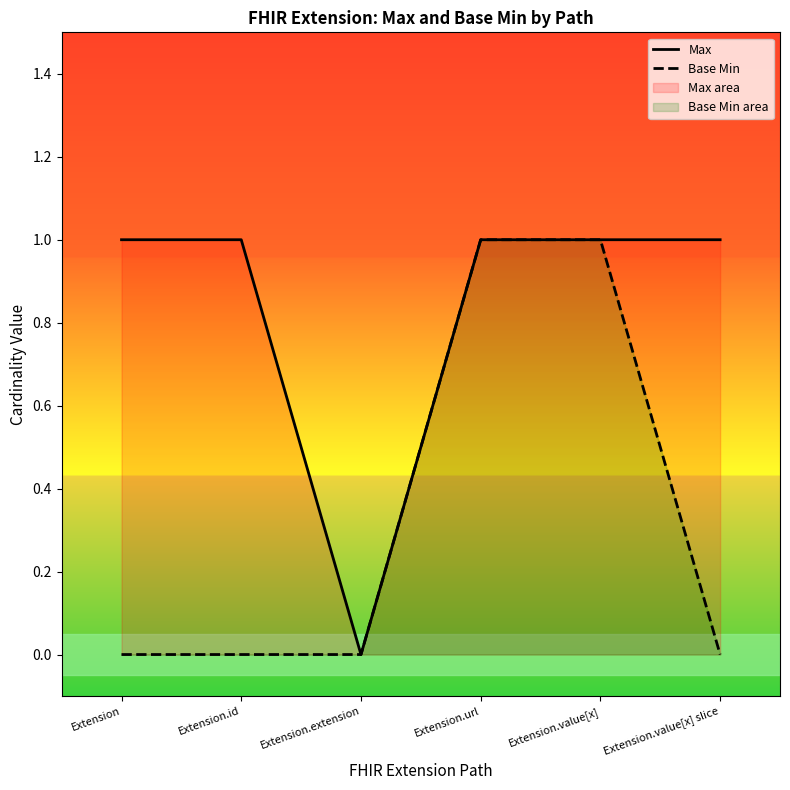

Reading right to left, extract all data points from this chart.

Max: Extension.value[x] slice=1	Extension.value[x]=1	Extension.url=1	Extension.extension=0	Extension.id=1	Extension=1
Base Min: Extension.value[x] slice=0	Extension.value[x]=1	Extension.url=1	Extension.extension=0	Extension.id=0	Extension=0